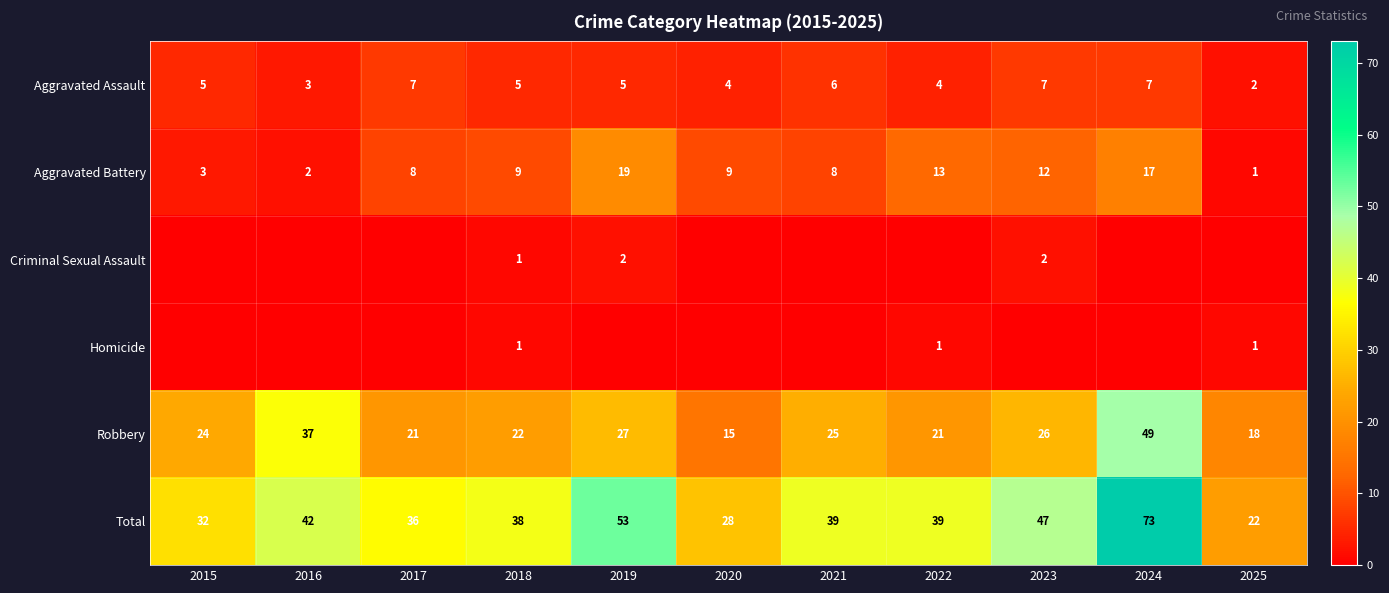

What is the difference between the maximum and minimum values in the Aggravated Battery series?

18